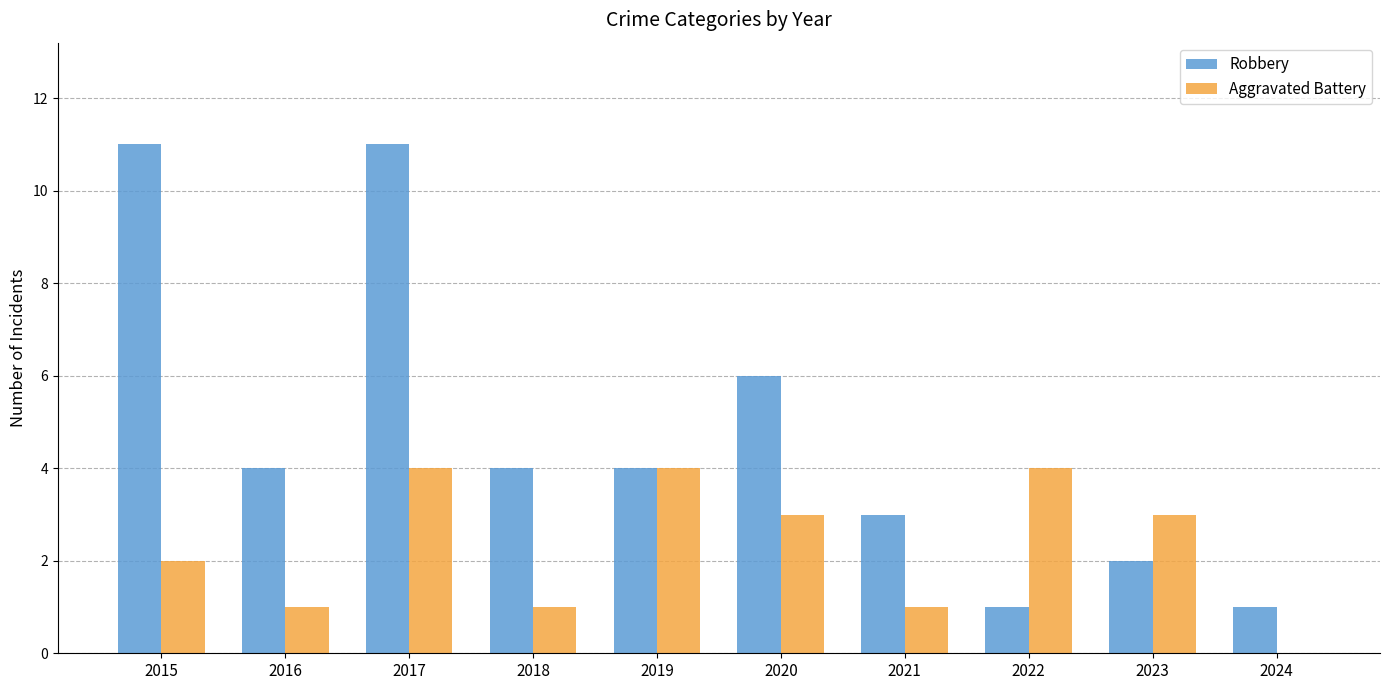

How many positive values does the Aggravated Battery series have?

9